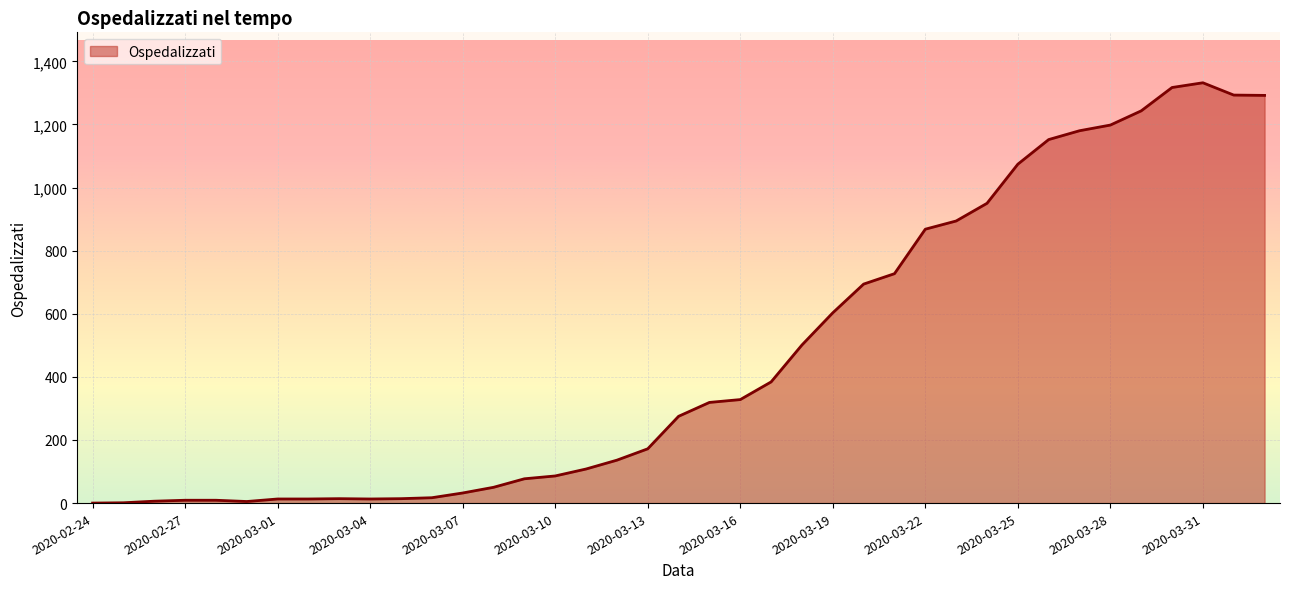

What is the greatest value displayed?

1332